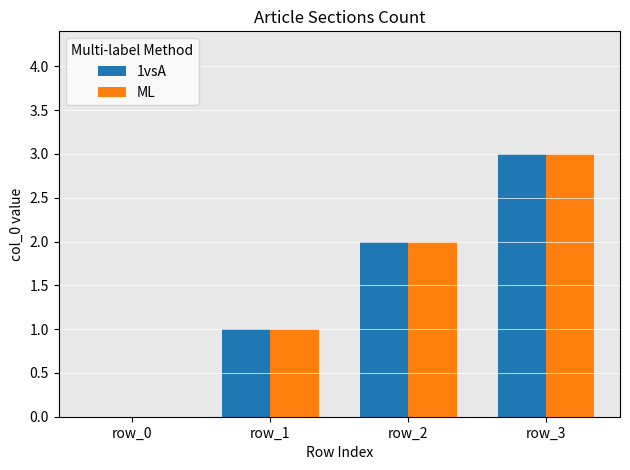

Is the value of ML at row_2 greater than the value of 1vsA at row_1?

Yes